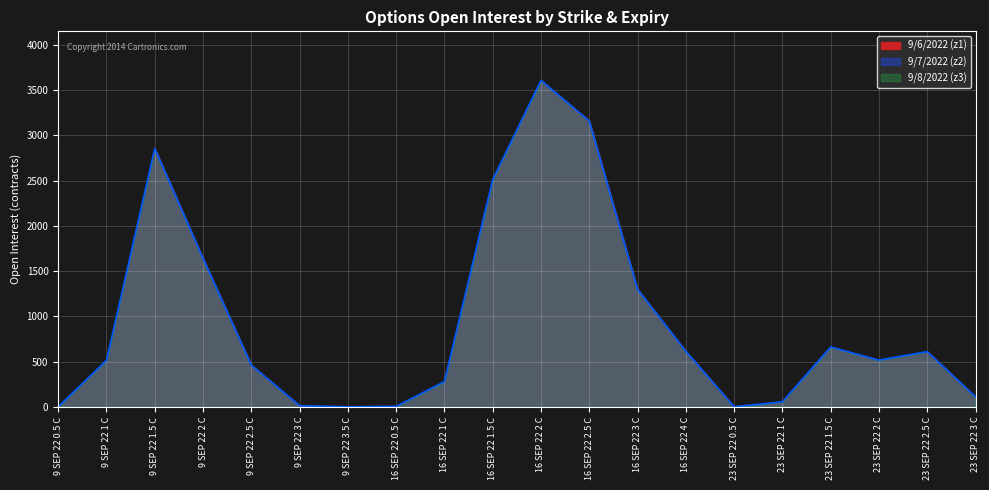

Rank the series by their maximum value, from lowest to highest.

9/6/2022 (z1), 9/7/2022 (z2), 9/8/2022 (z3)